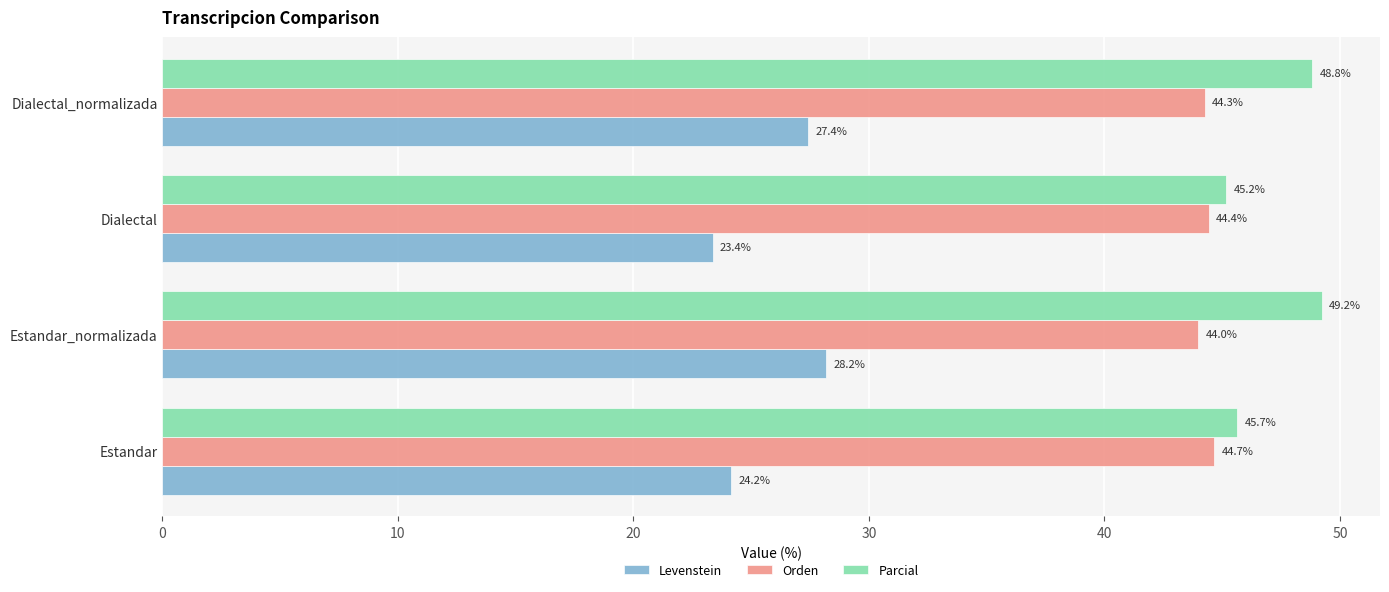

Which series has the largest range (max minus min)?

Levenstein